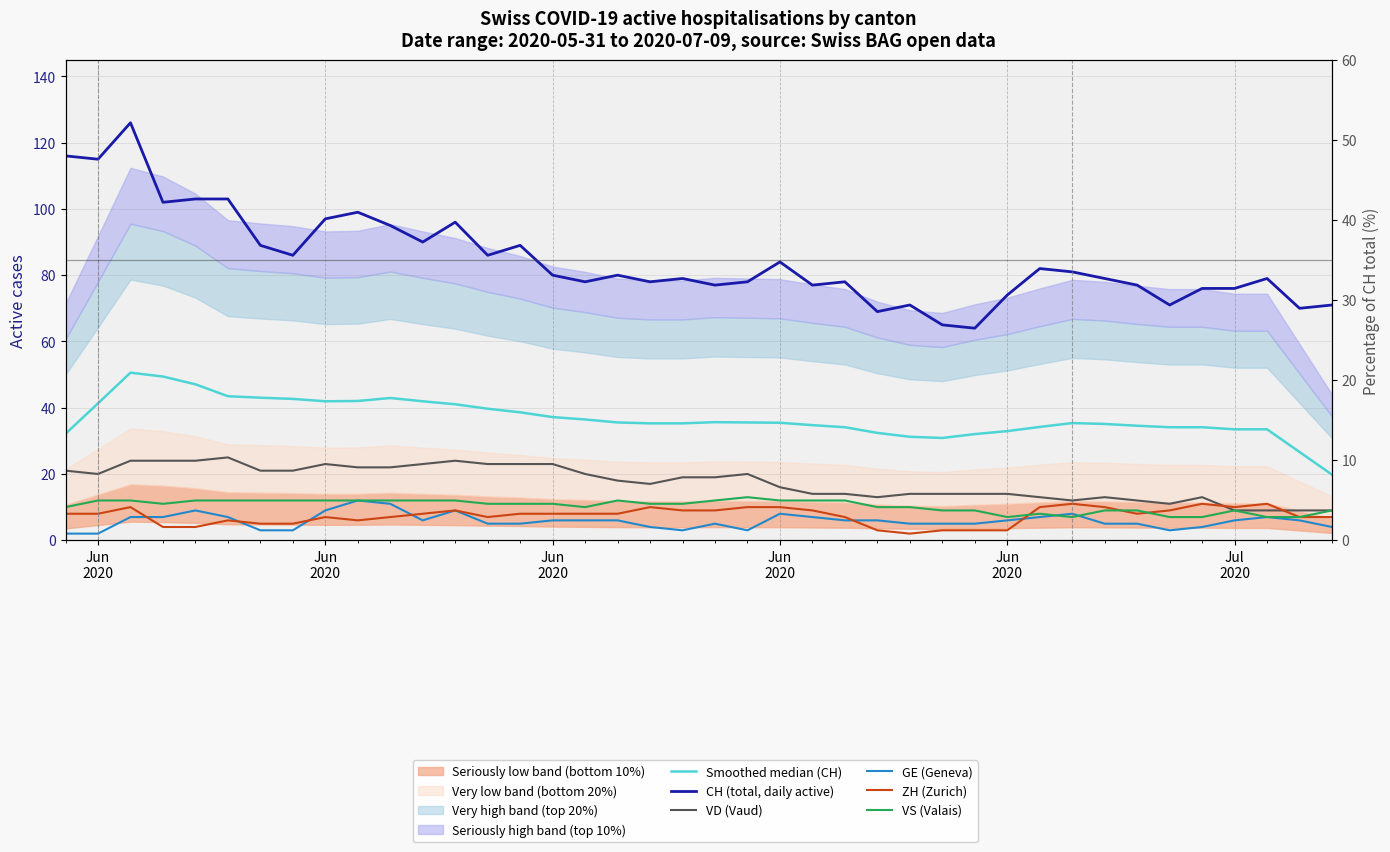

Which series has the largest total across all categories?

CH (total, daily active)